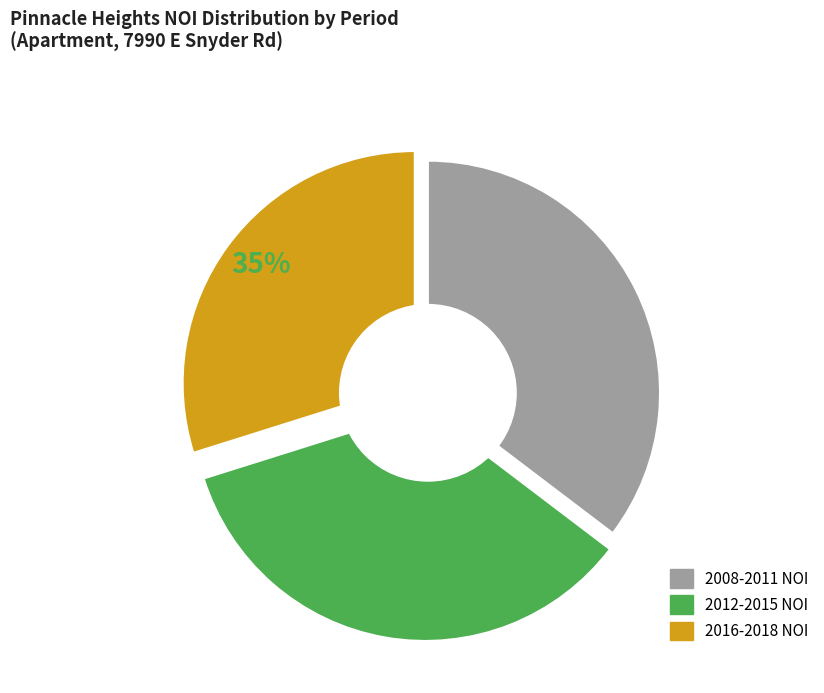

To the nearest percent, what is the difference between the 2018/8/22 and 2015/02/28 slice percentages?

5%